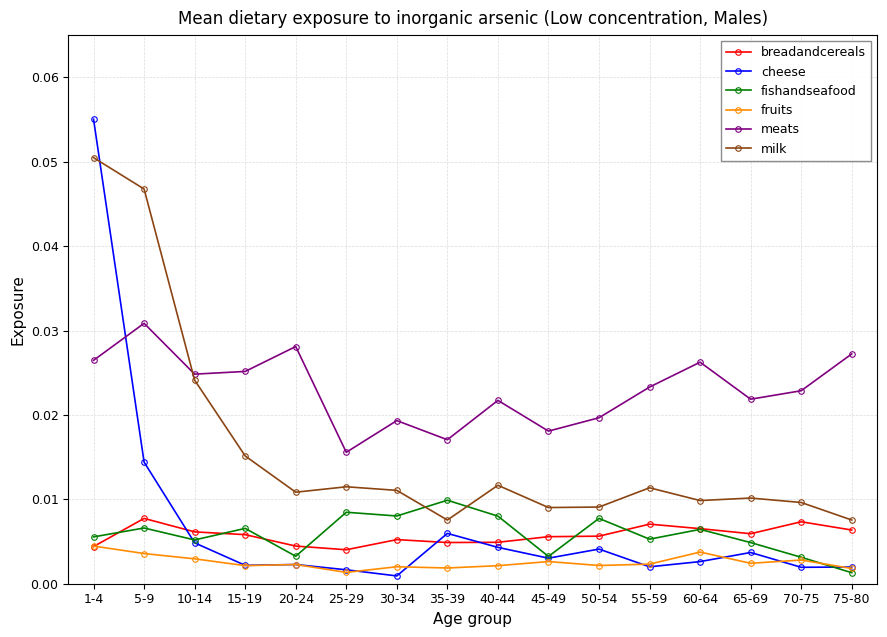

True or false: fishandseafood and meats cross at least once.

False